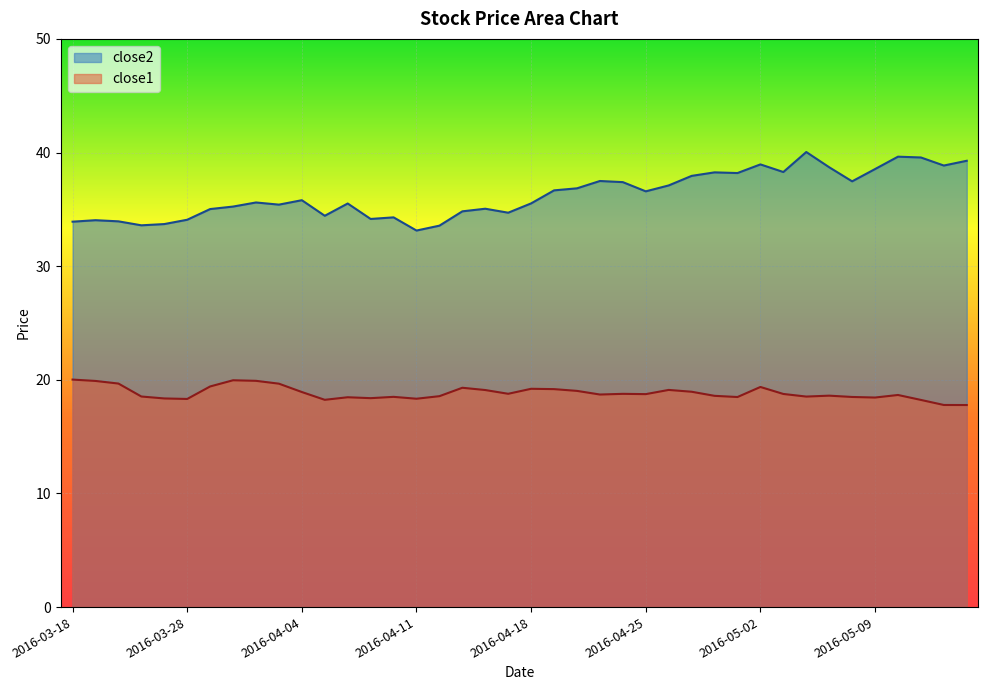

What is the difference between the close2 values at 2016-04-27 and 2016-04-21?

0.5